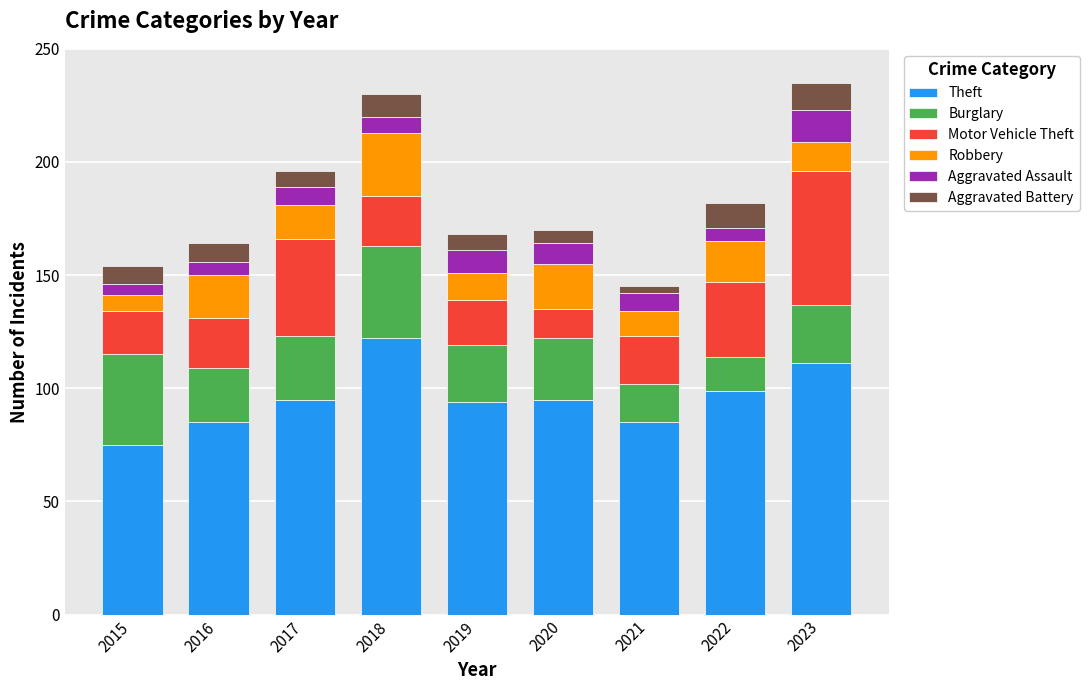

At which label does Theft reach its peak?

2018